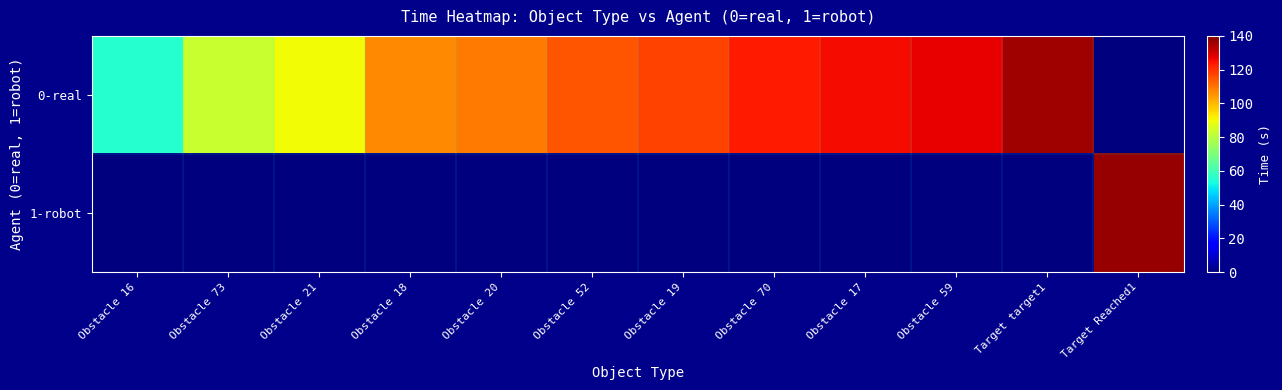

At which category does the chart reach its peak across all series?

Target Reached1